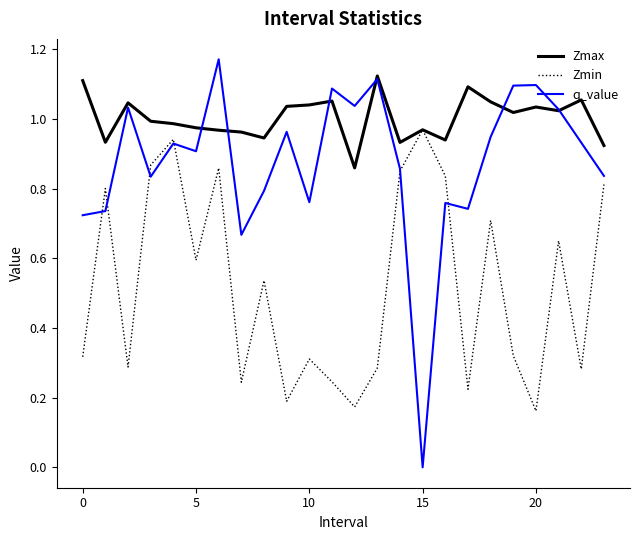

Which series has the largest total across all categories?

Zmax